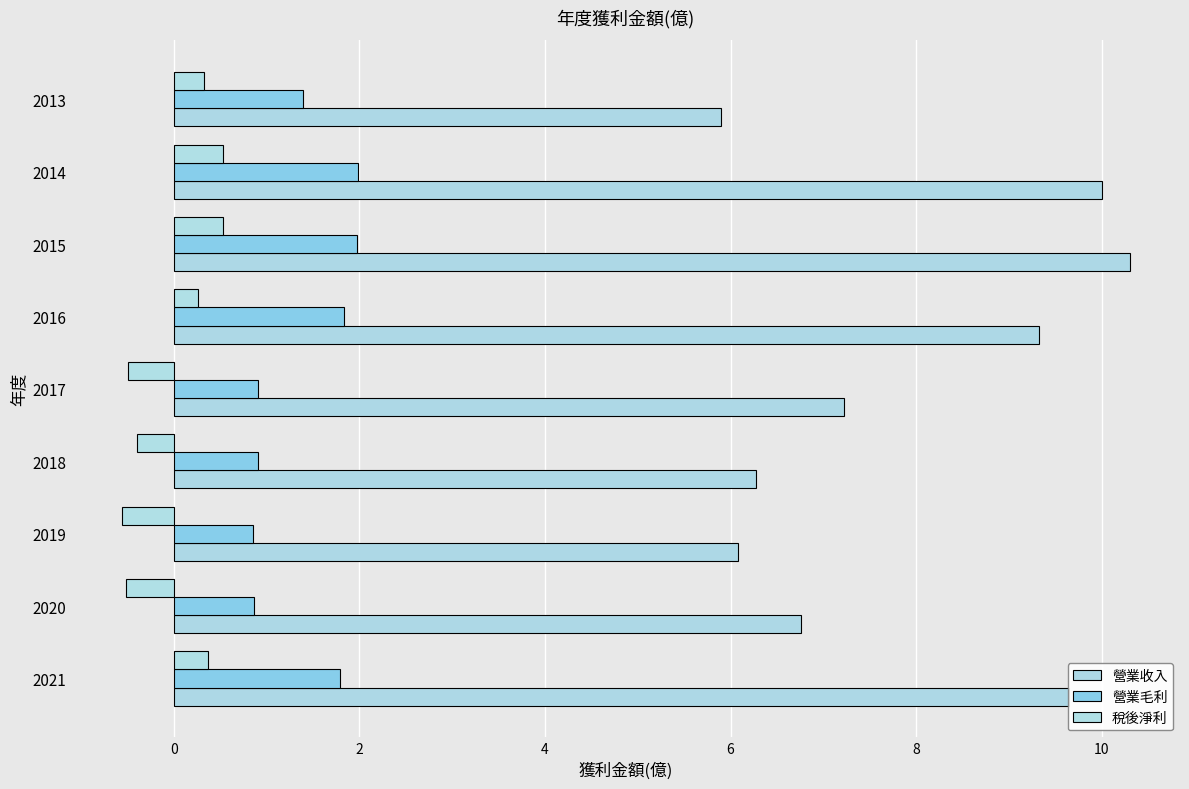

How many data points does each series have?

9